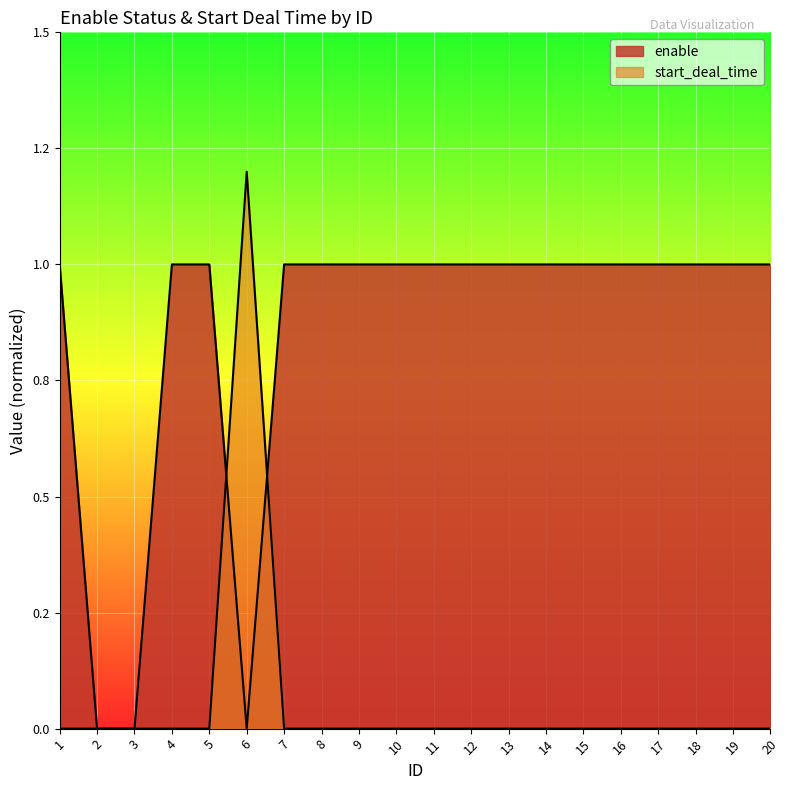

How many lines are shown in the chart?

2